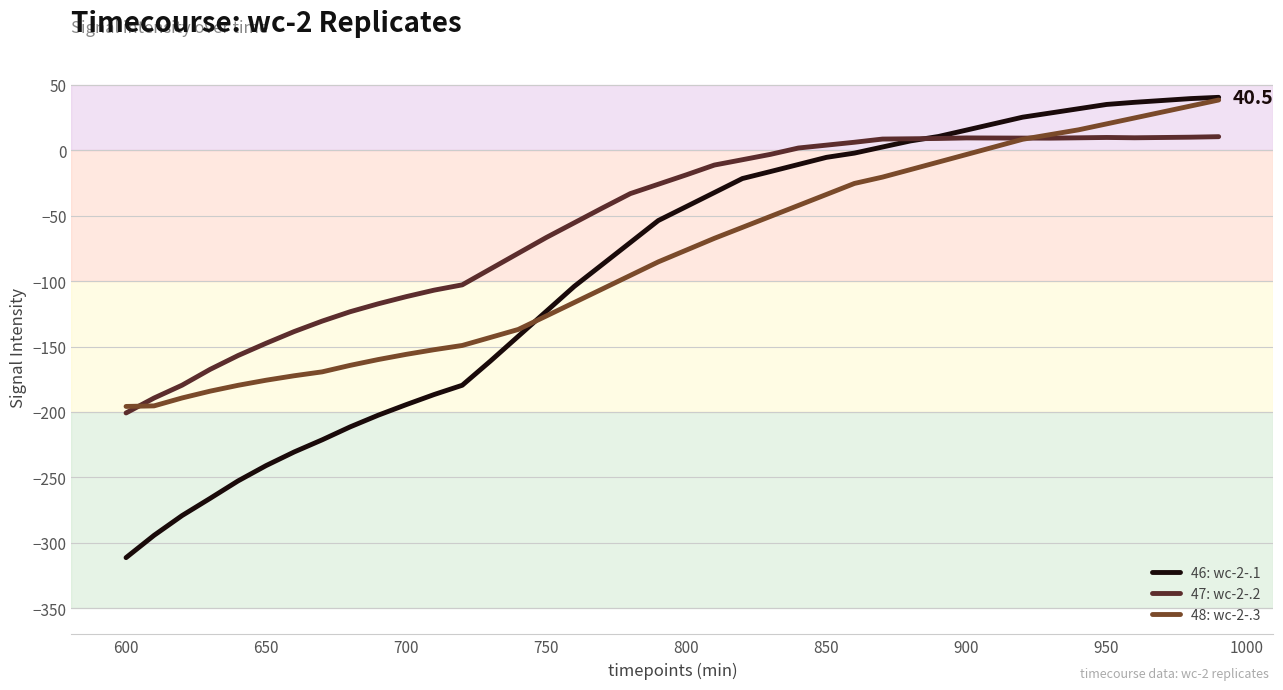

Which series has the widest spread of values?

46: wc-2-.1